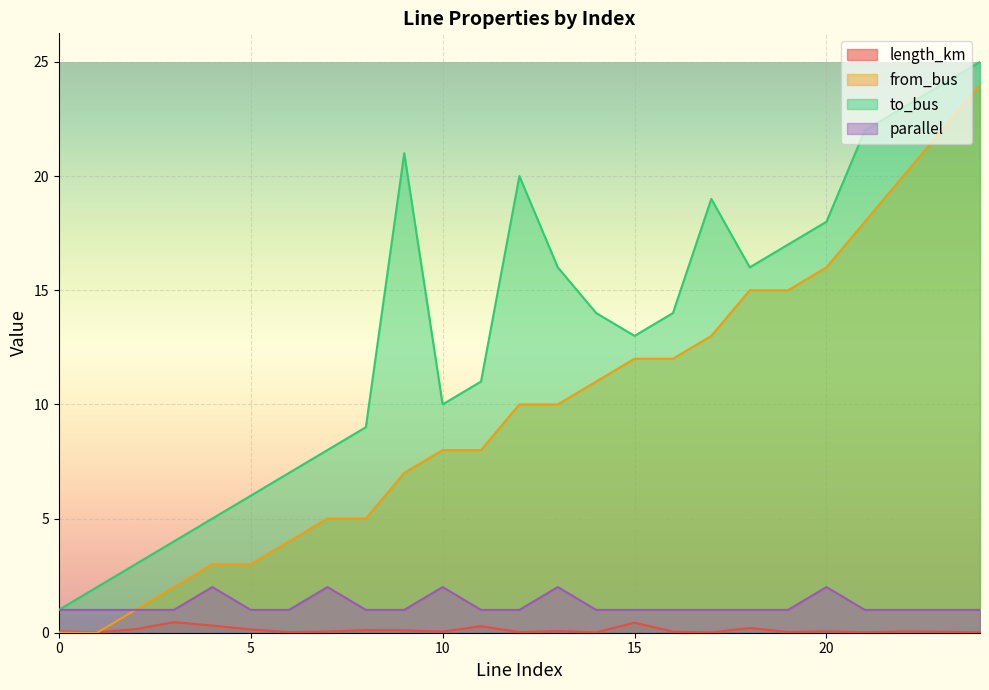

How many lines are shown in the chart?

4